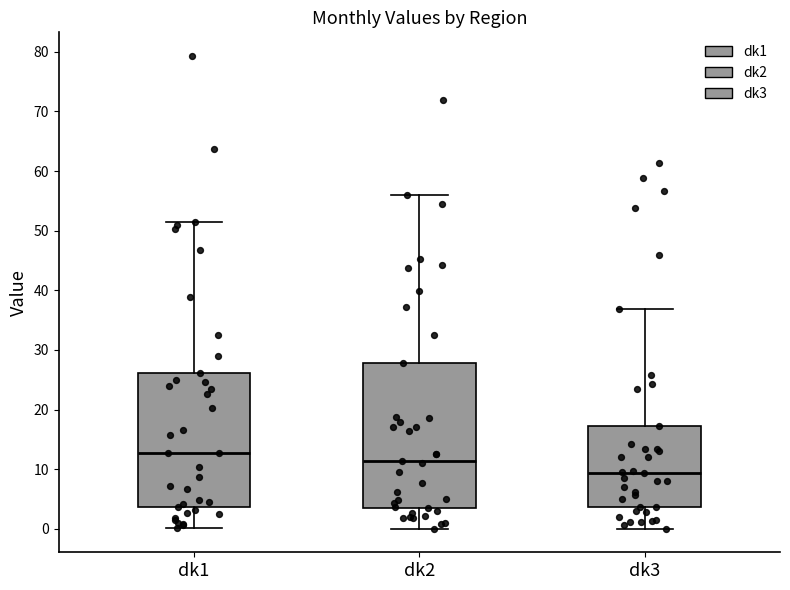

Which box has the highest median line?

dk1